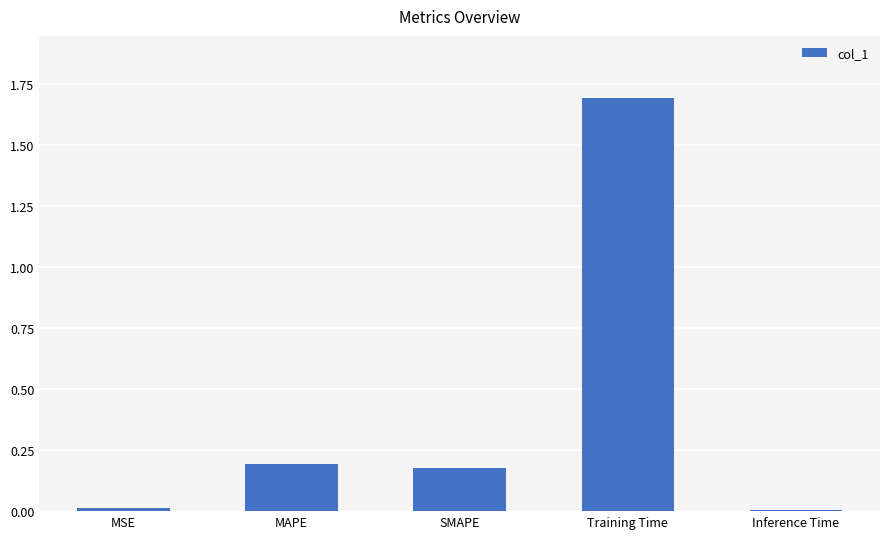

What is the maximum value shown in the chart?

1.7